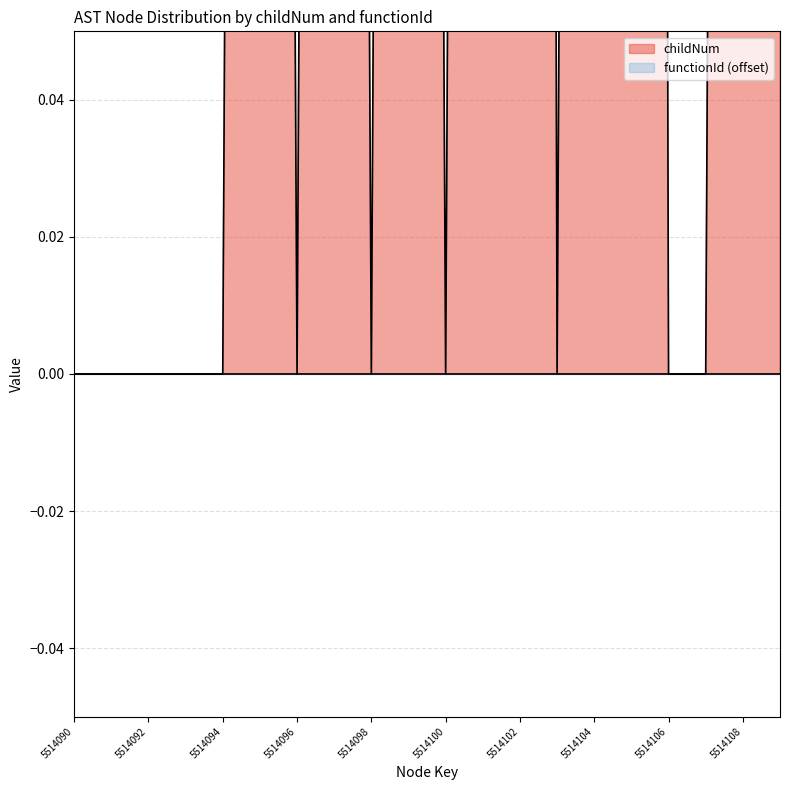

What is the change in value from 5514098 to 5514108?

+1